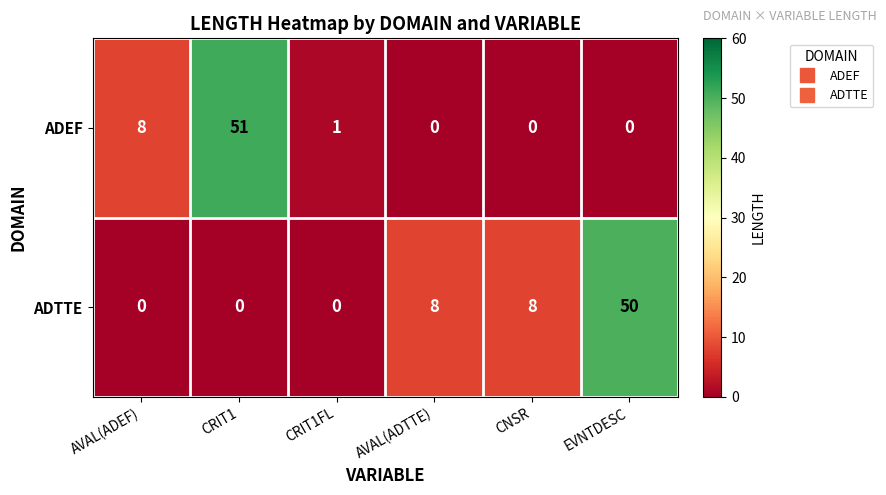

Which category has the highest value in the ADTTE series?

EVNTDESC